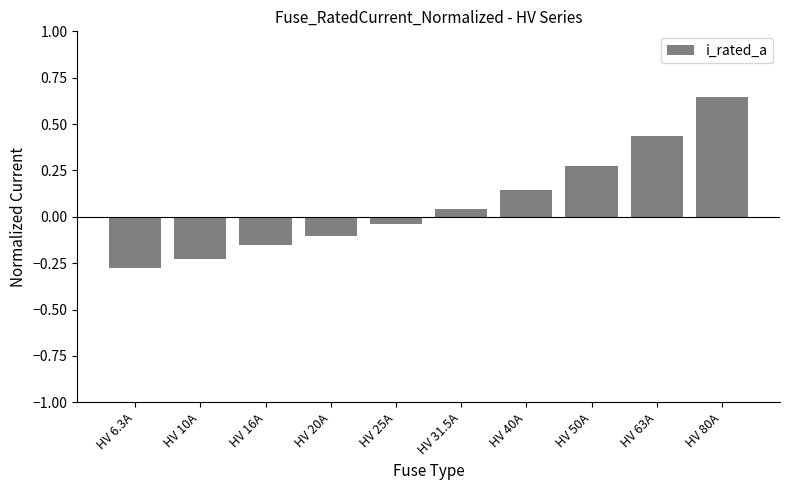

Which category has the highest value across all series?

HV 80A